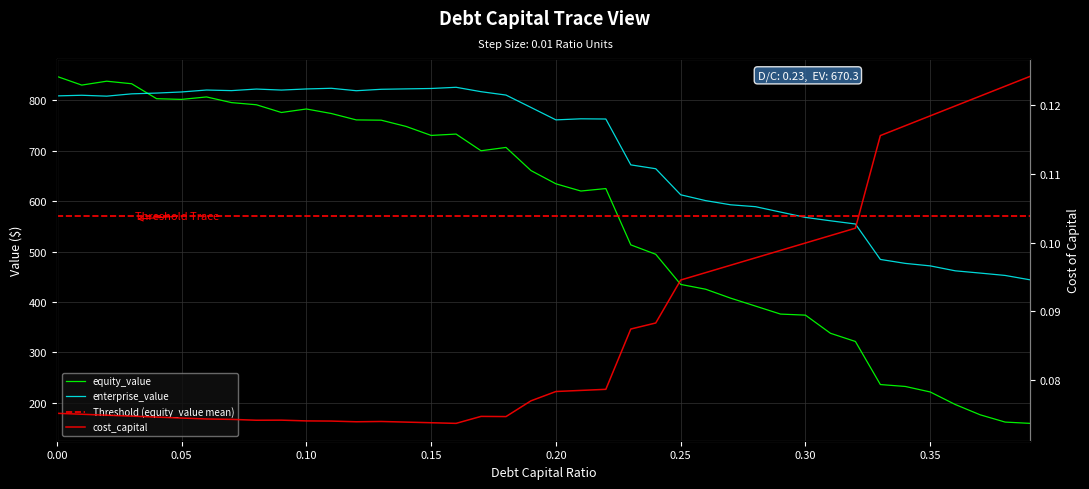

Reading right to left, extract all data points from this chart.

equity_value: 158.8	161.3	175.7	196.3	221.1	232.0	235.9	321.4	337.6	373.6	375.7	391.6	407.4	425.1	434.6	494.5	513.2	625.0	620.1	634.4	660.7	706.7	700.1	733.2	730.5	748.3	760.8	761.3	774.0	783.0	776.0	791.4	795.7	806.9	802.0	803.4	833.1	838.2	830.4	847.8
enterprise_value: 443.8	452.5	457.2	461.7	471.4	476.4	484.3	554.7	561.0	567.7	578.3	589.0	592.8	601.0	612.6	664.4	672.0	763.1	763.5	761.4	786.1	810.6	817.3	826.1	823.7	822.9	822.1	819.3	824.1	822.8	820.6	822.6	819.5	820.6	816.8	814.6	813.0	808.5	810.2	809.0
cost_capital: 0.1	0.1	0.1	0.1	0.1	0.1	0.1	0.1	0.1	0.1	0.1	0.1	0.1	0.1	0.1	0.1	0.1	0.1	0.1	0.1	0.1	0.1	0.1	0.1	0.1	0.1	0.1	0.1	0.1	0.1	0.1	0.1	0.1	0.1	0.1	0.1	0.1	0.1	0.1	0.1